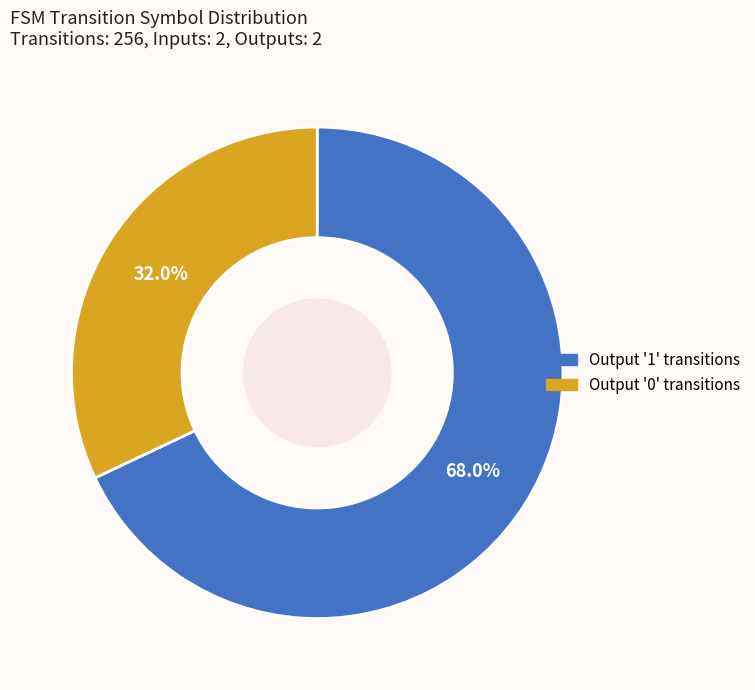

Combined, do Output '1' transitions and Output '0' transitions account for over 50%?

Yes